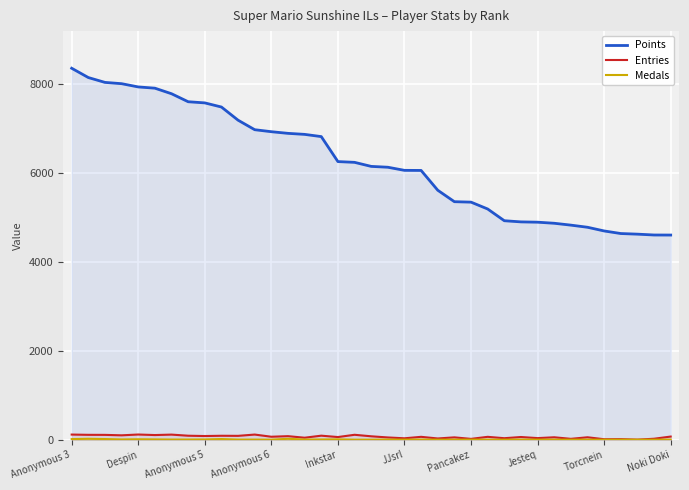

The value of Points at Anonymous 6 is 6926. True or false?

True